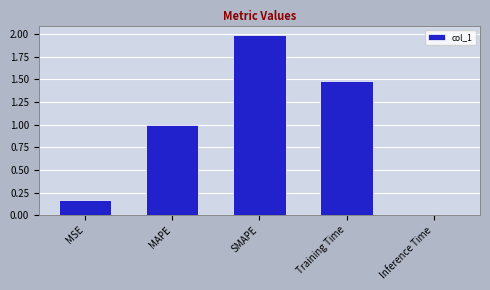

Where is the data nearest to the value 1?

MAPE